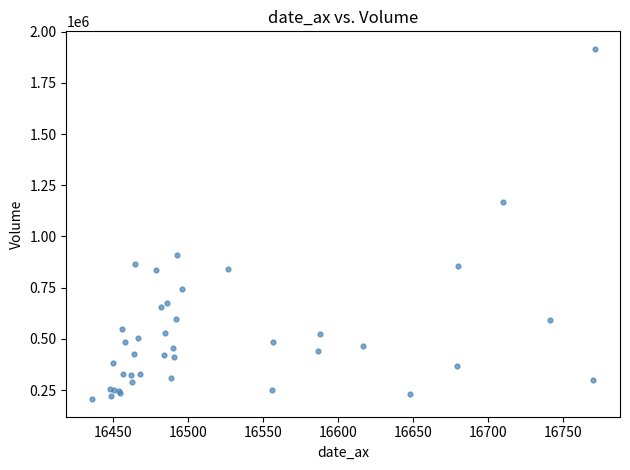

What Y value in the scatter plot is closest to 1060861?

1169364